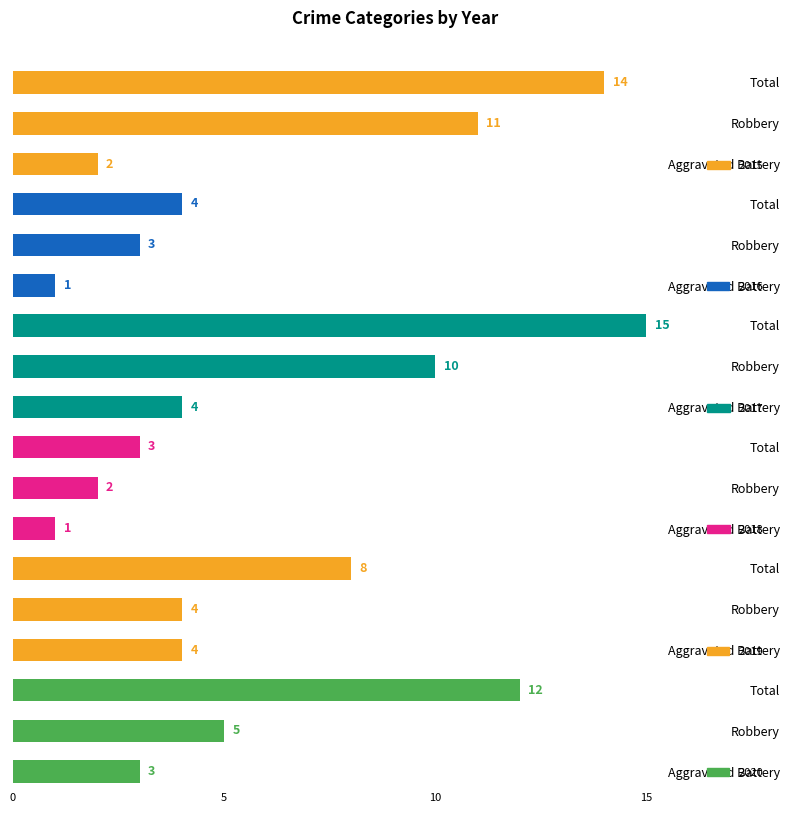

At Robbery, list the series in order from largest to smallest.

2015, 2017, 2020, 2019, 2016, 2018